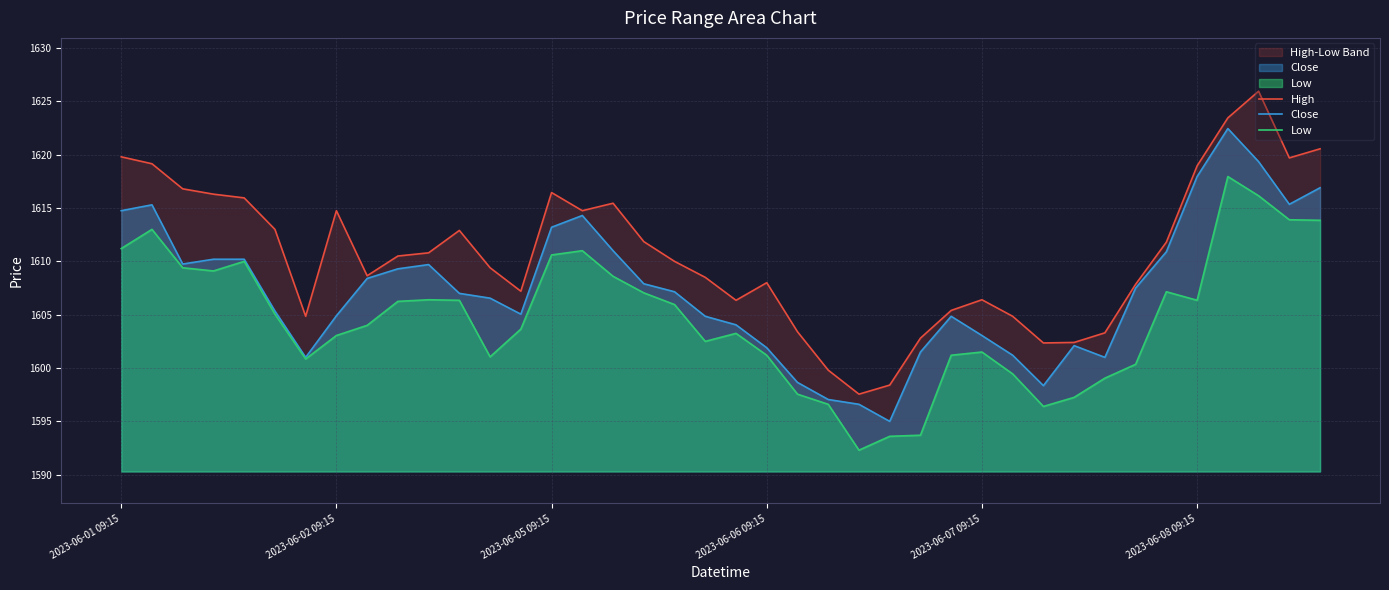

At 15, list the series in order from largest to smallest.

High, Close, Low